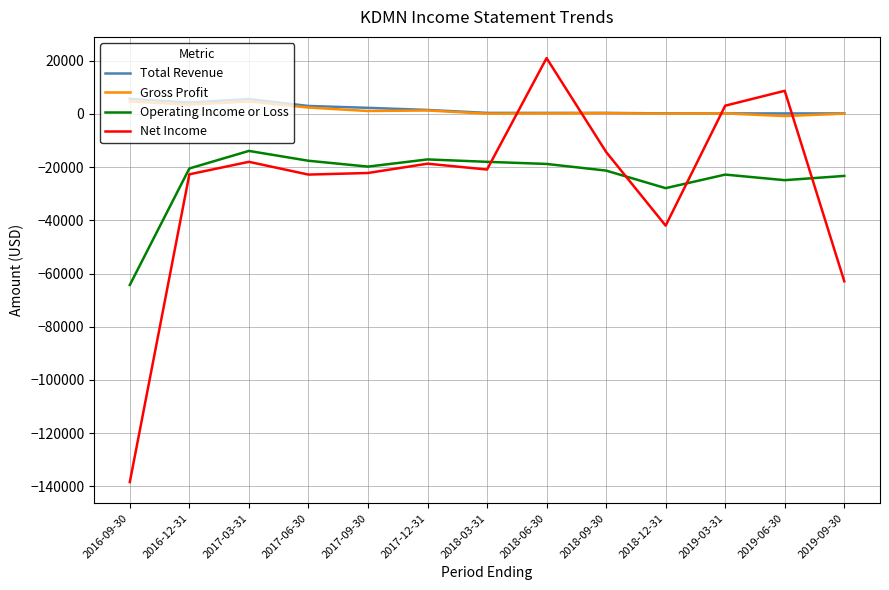

How many values in the Net Income series exceed -20900?

6